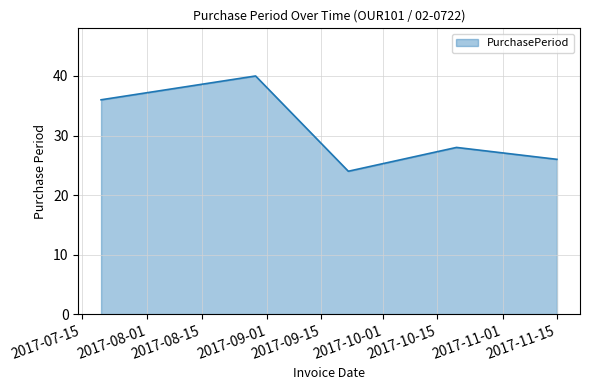

Does the chart have visible grid lines?

Yes